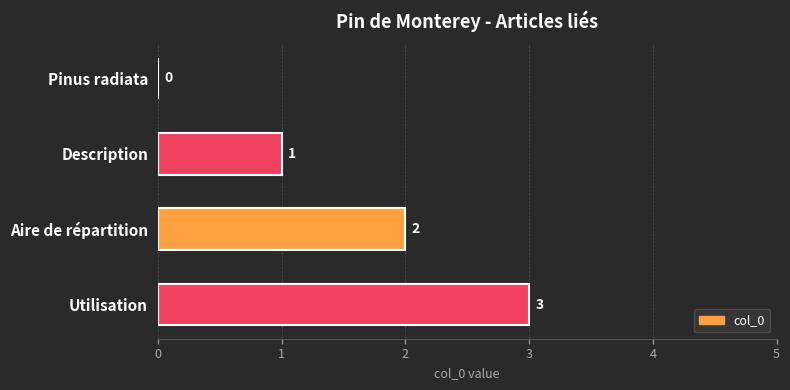

What is the greatest value displayed?

3